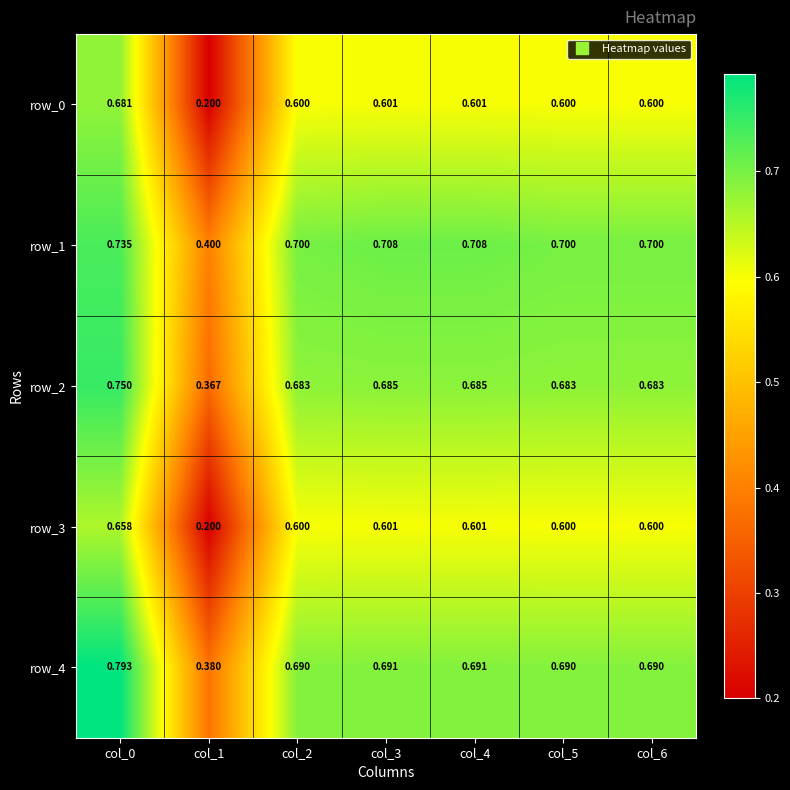

Is the value of row_0 at col_2 greater than the value of row_1 at col_5?

No